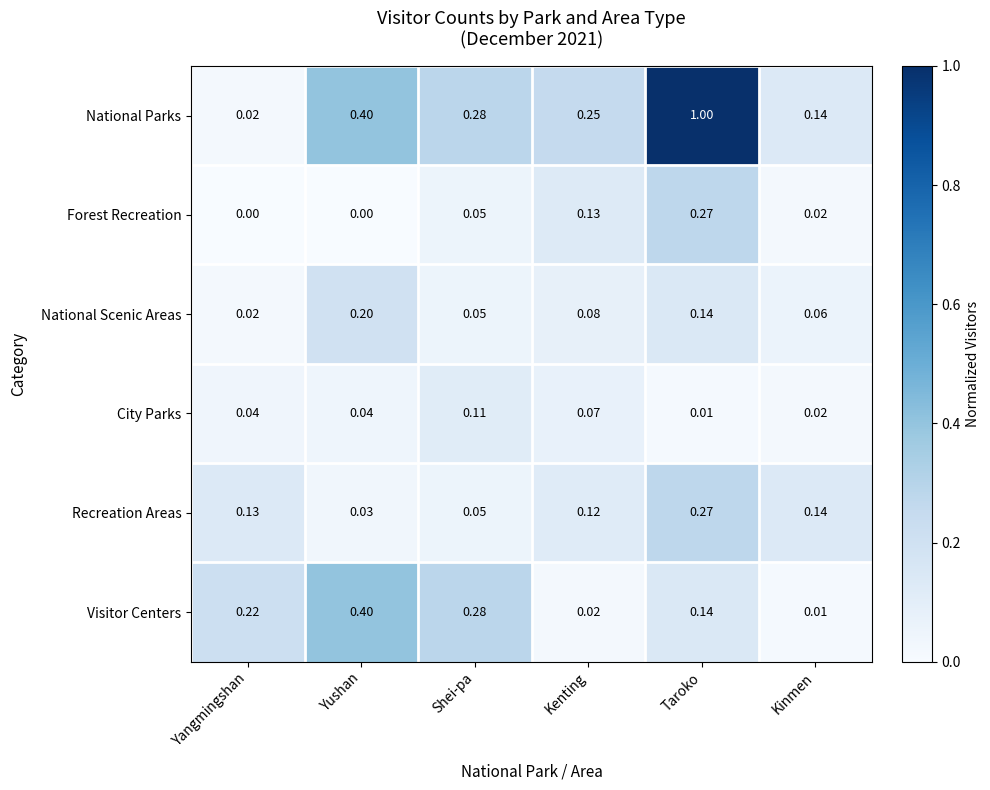

At how many categories does at least one series exceed 0?

6